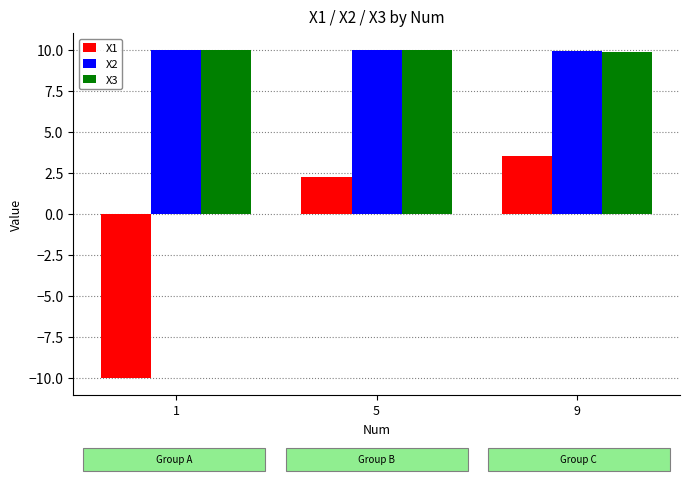

What is the sum of the X3 values at 1 and 5?

20.0